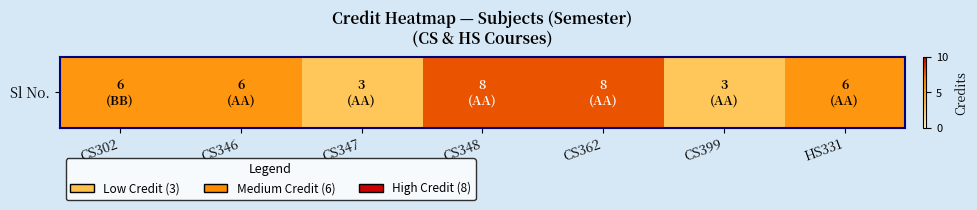

Count the values in the range 3 to 8.

7